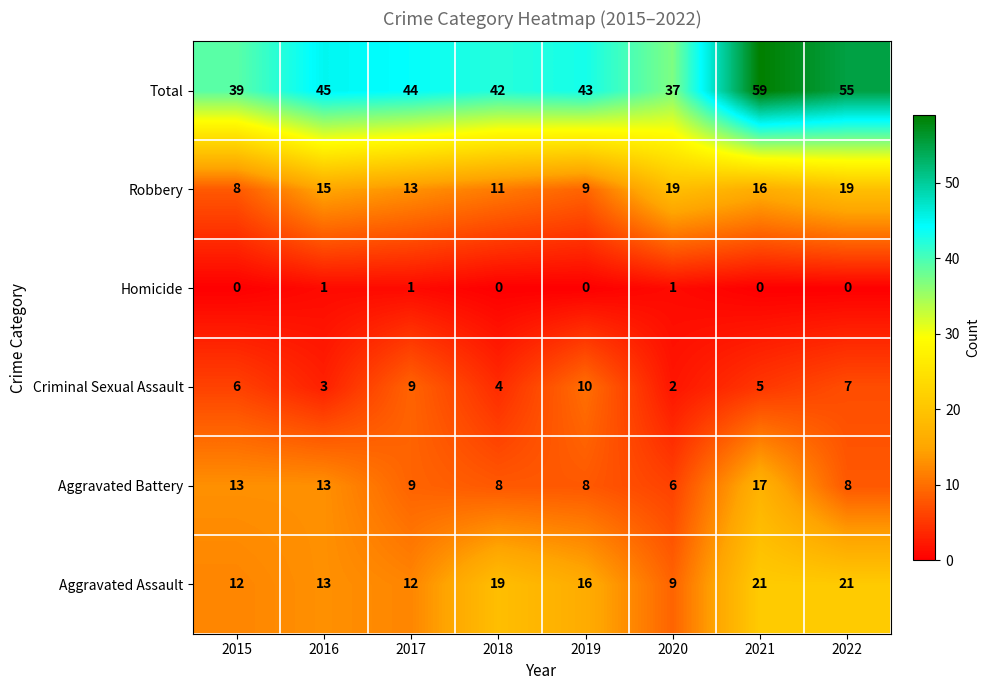

The value of Robbery at 2019 is 9. True or false?

True